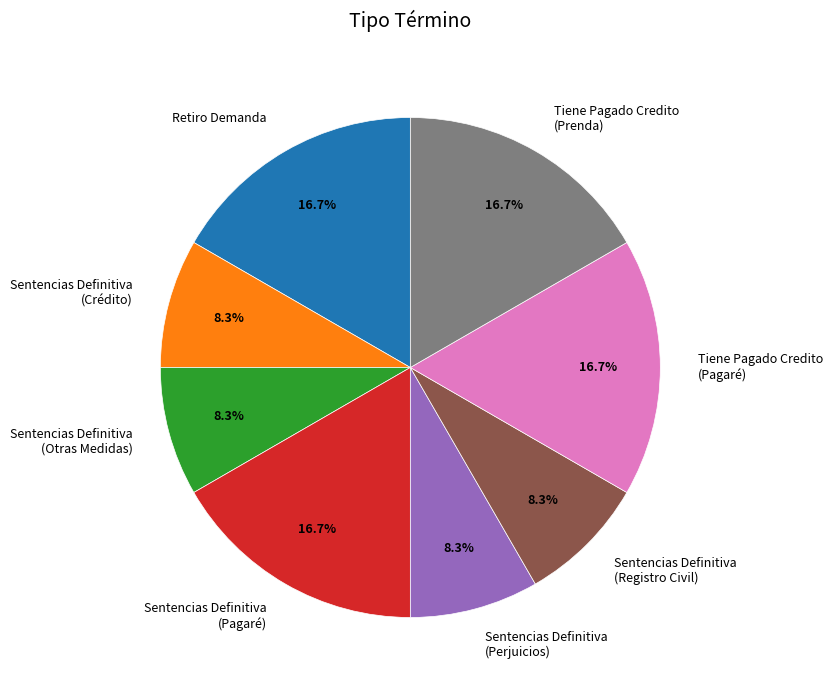

Combined, what portion of the pie is Tiene Pagado Credito (Prenda) and Sentencias Definitiva (Crédito)?

25.0%